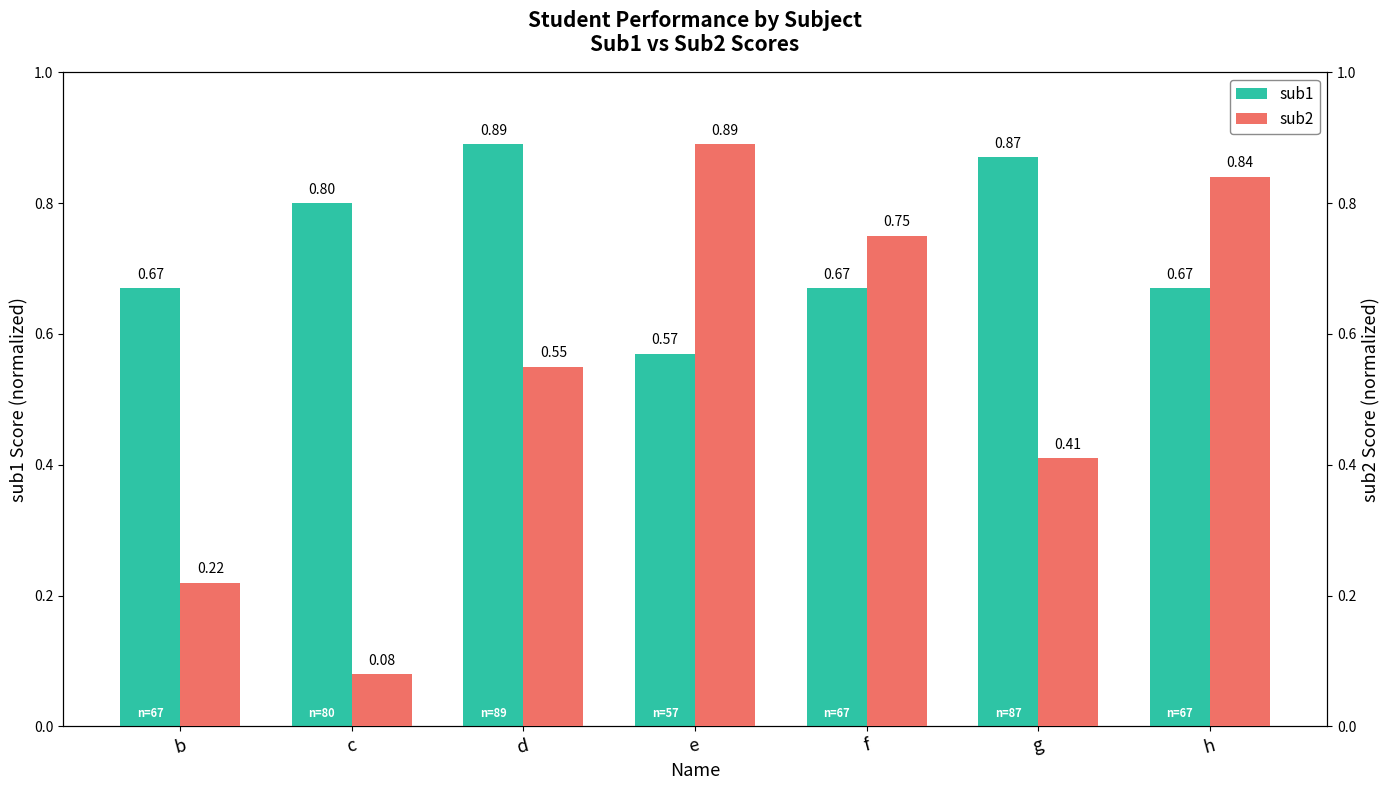

At which label does sub2 reach its minimum?

c